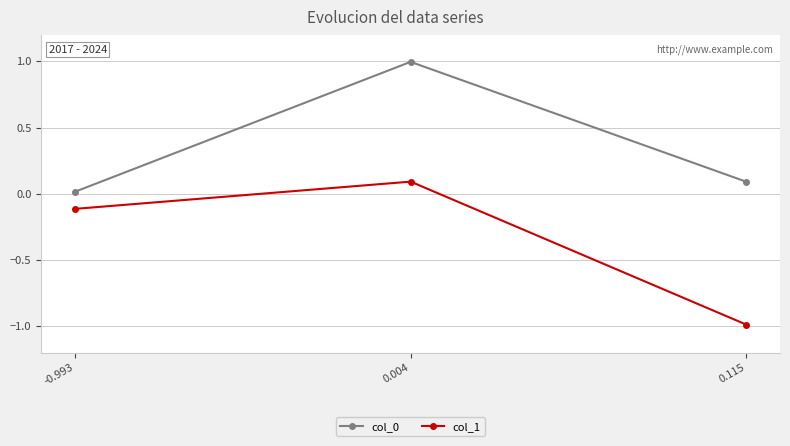

List the labels in order of col_0 value, largest first.

0.004, 0.115, -0.993